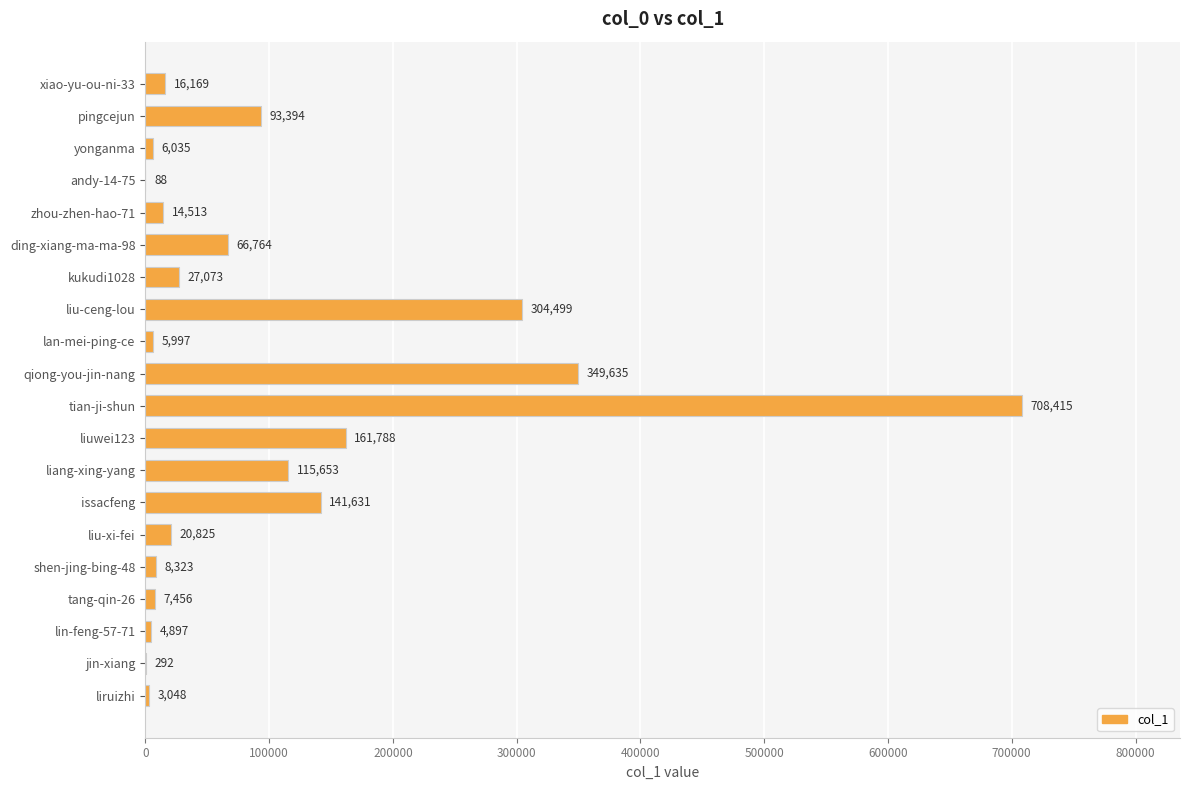

Is it true that the value at ding-xiang-ma-ma-98 is 35293?

False